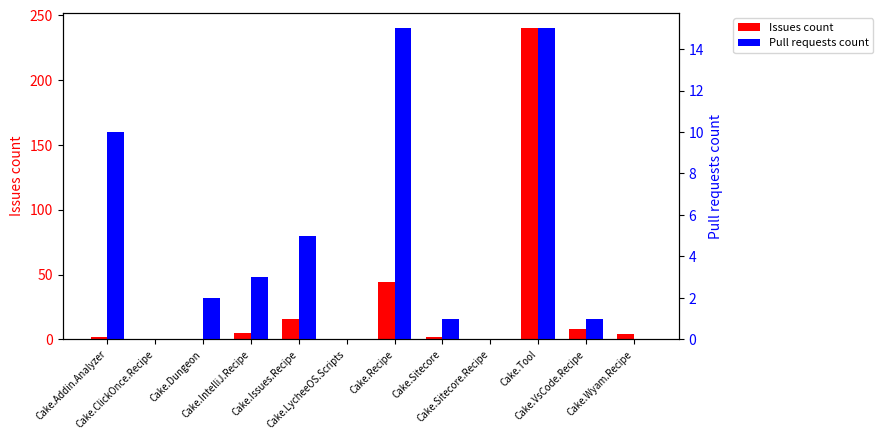

What are all the series names shown in the legend?

Issues count, Pull requests count